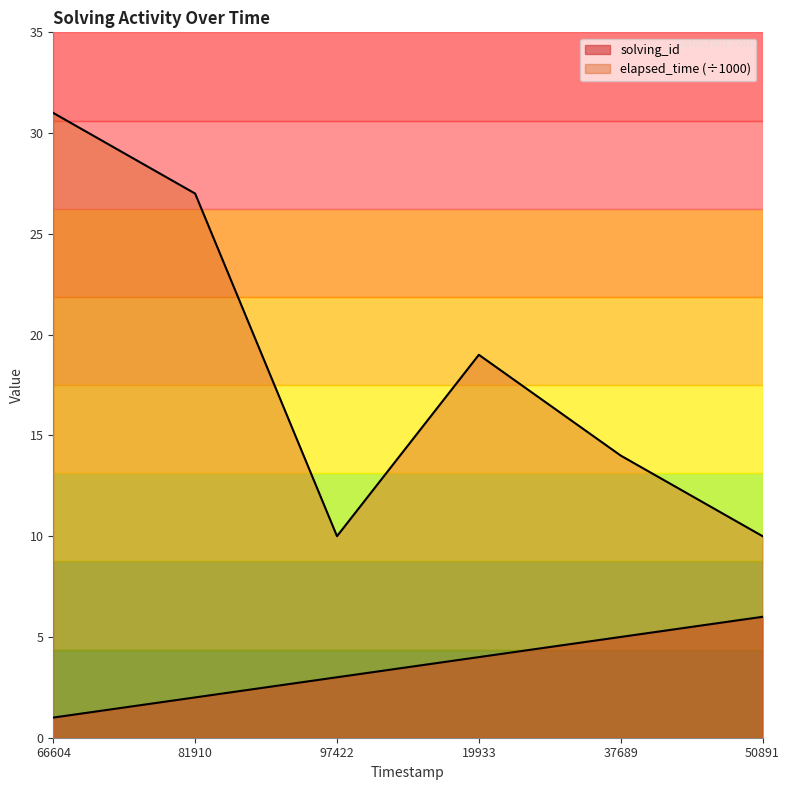

Which category has the highest value in the elapsed_time series?

66604